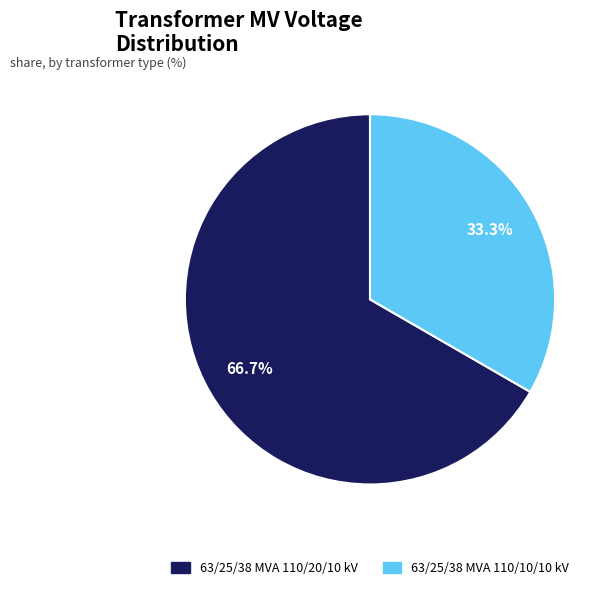

Is it true that 63/25/38 MVA 110/20/10 kV is 58% of the pie?

False